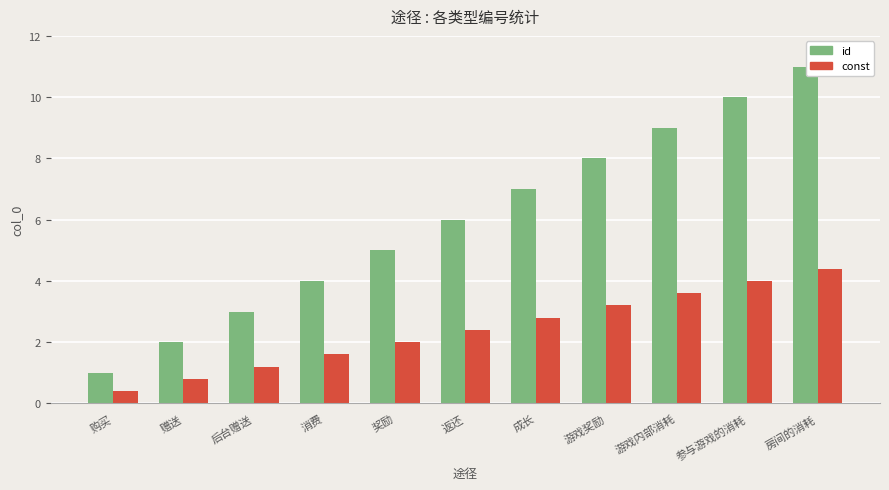

What is the label of the 2nd bar from the right?

参与游戏的消耗